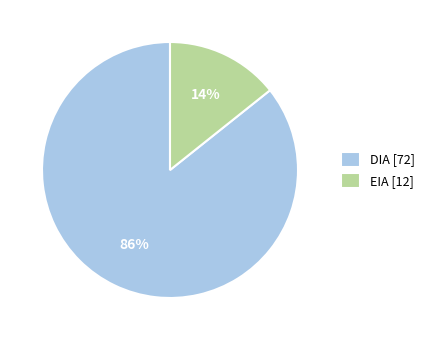

What is the largest slice in the pie chart?

DIA